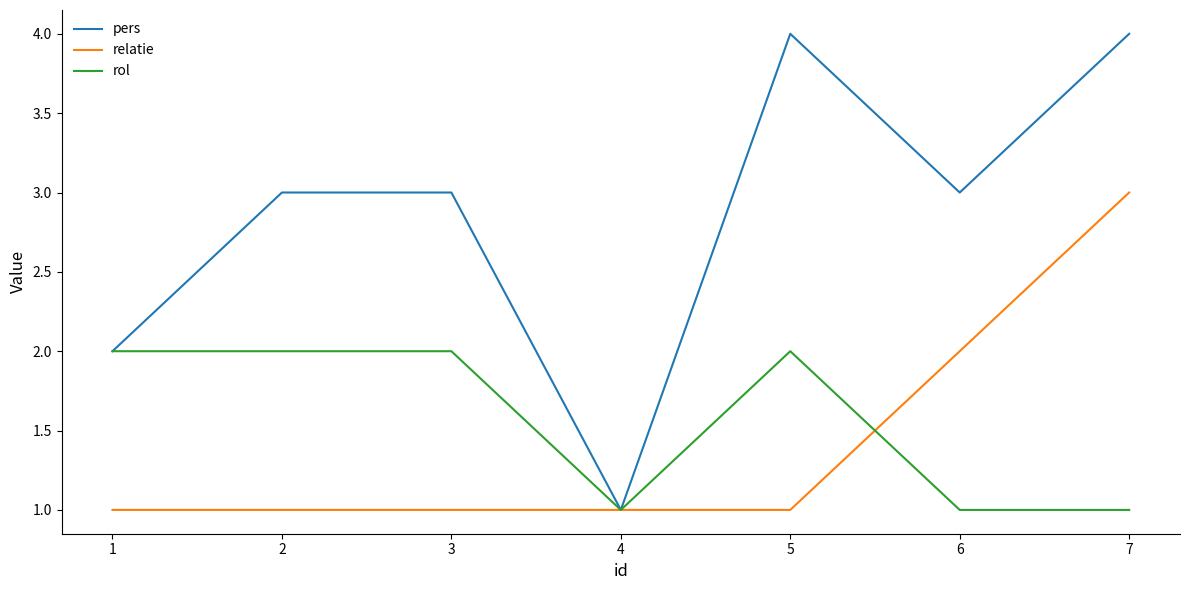

Does the chart have visible grid lines?

No